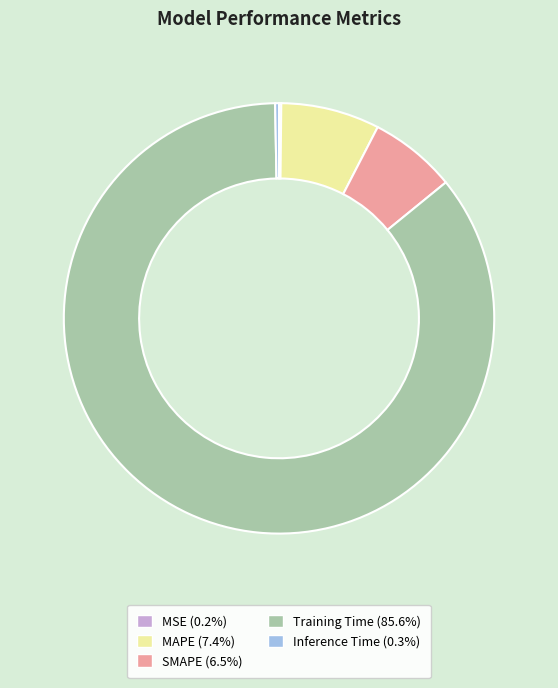

Combined, do SMAPE (6.5%) and MAPE (7.4%) account for over 50%?

No